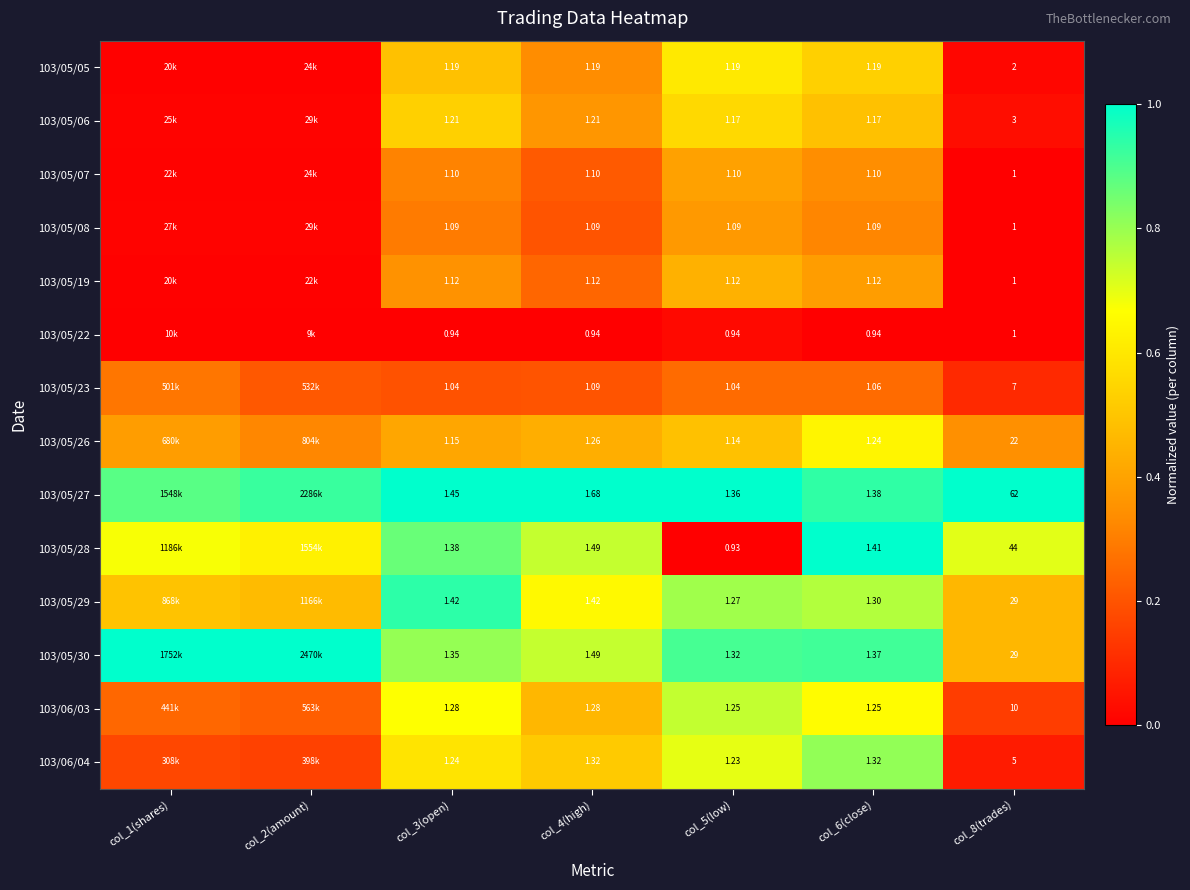

Is the value of 103/06/03 at col_5(low) greater than the value of 103/05/28 at col_5(low)?

Yes